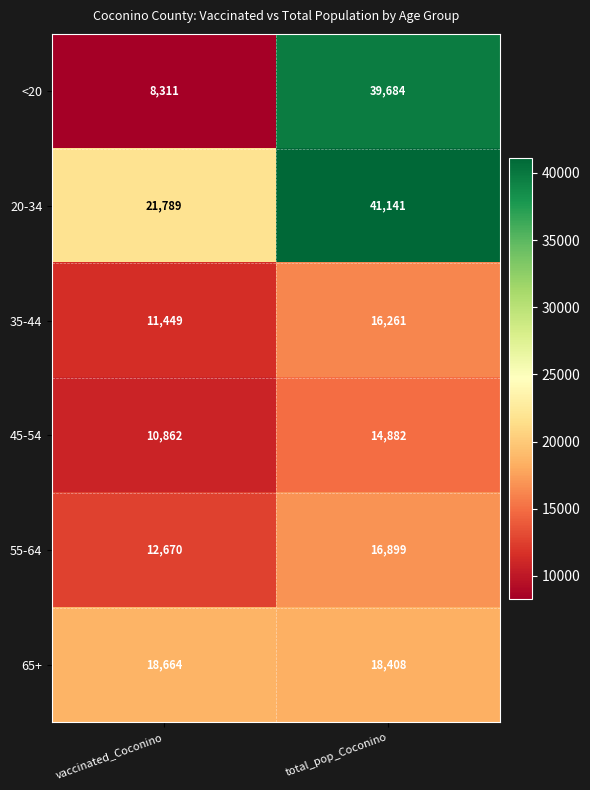

How many data points does each series have?

2